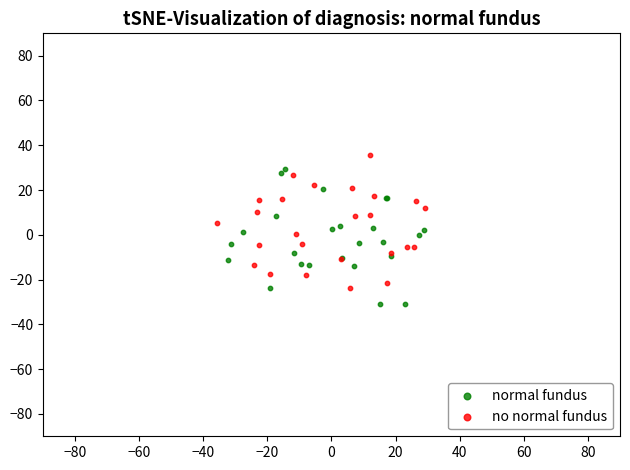

What are all the series names shown in the legend?

normal fundus, no normal fundus